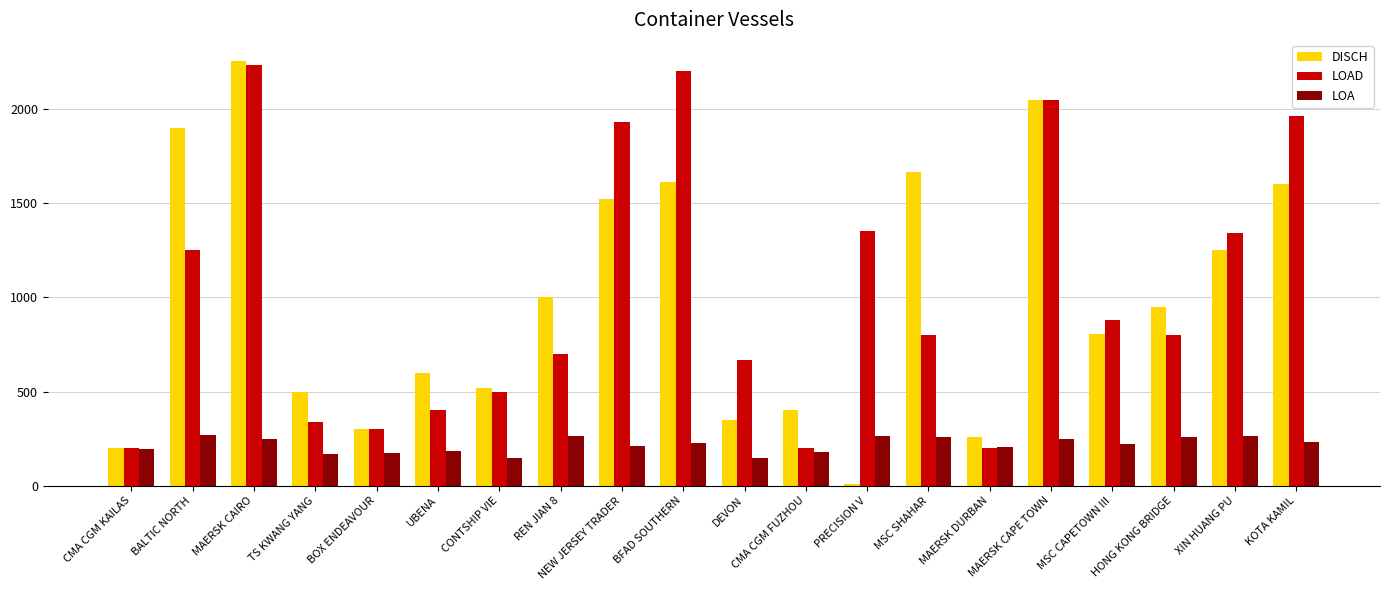

What is the difference between the DISCH values at BALTIC NORTH and MAERSK CAPE TOWN?

150.0